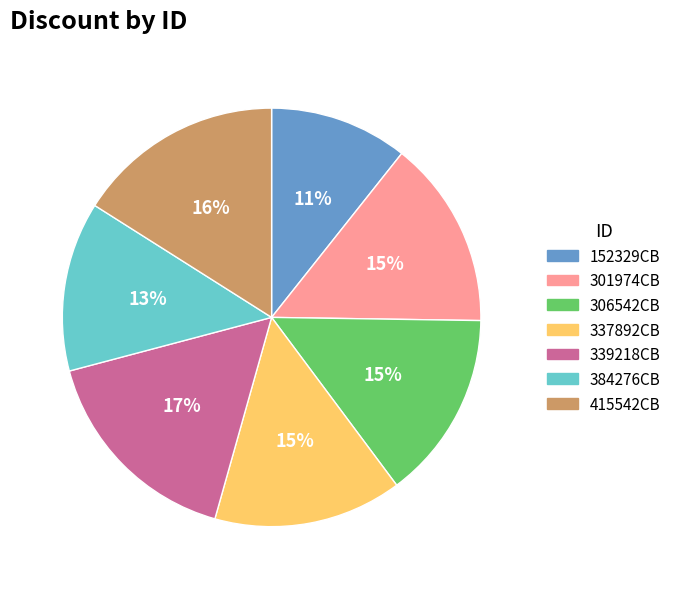

Which category has the smallest portion of the pie?

152329CB